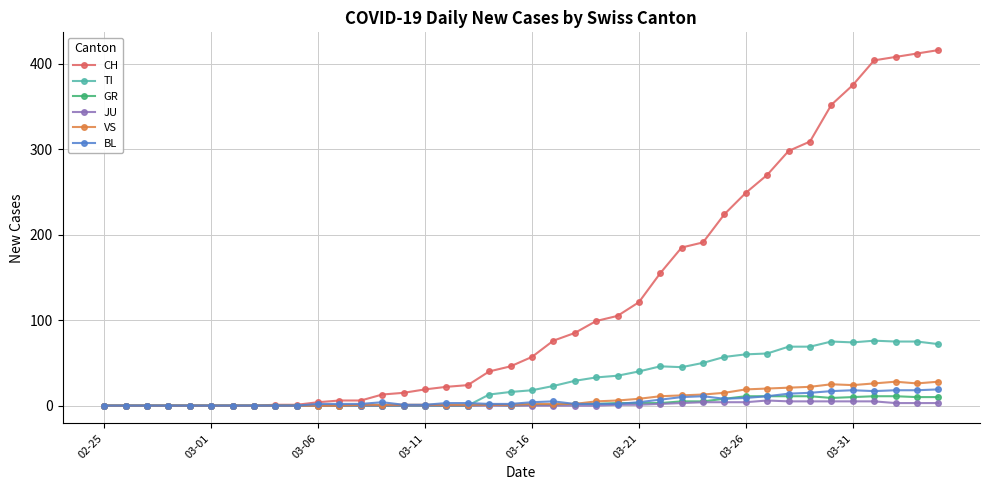

Which series has the largest total across all categories?

CH